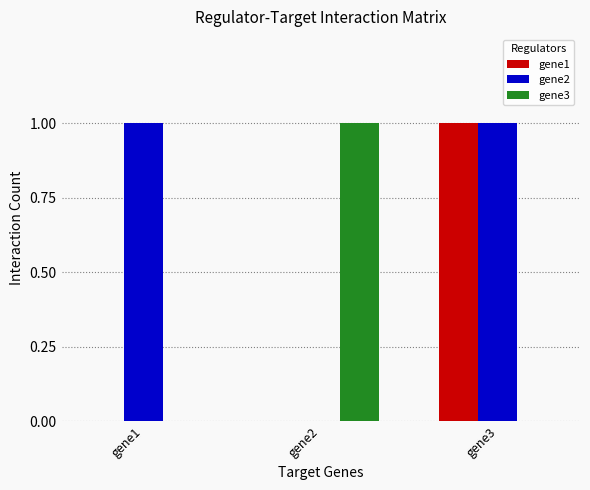

Which category has the highest value in the gene1 series?

gene3